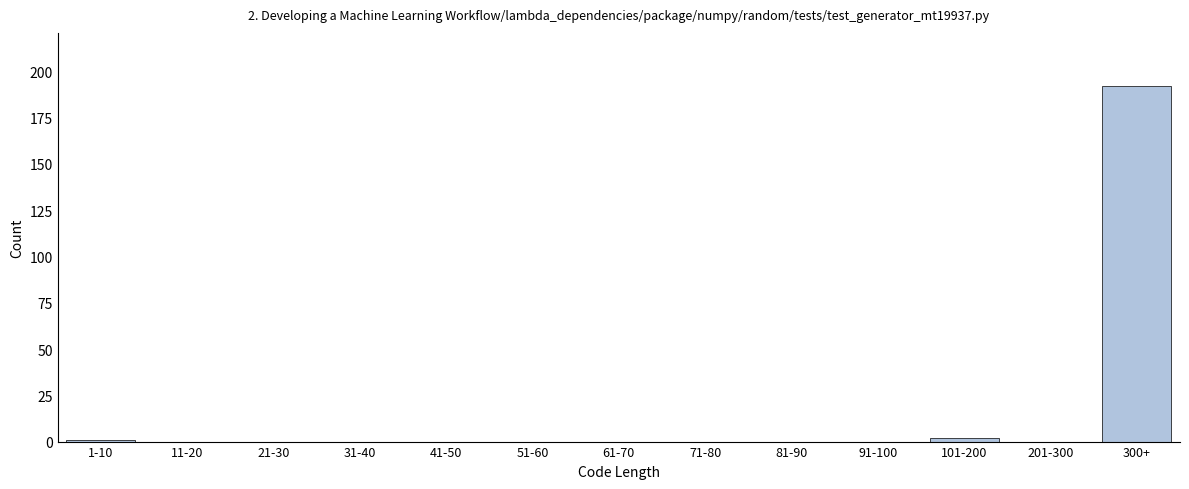

Reading right to left, transcribe all the data shown in this chart.

300+=192	201-300=0	101-200=2	91-100=0	81-90=0	71-80=0	61-70=0	51-60=0	41-50=0	31-40=0	21-30=0	11-20=0	1-10=1